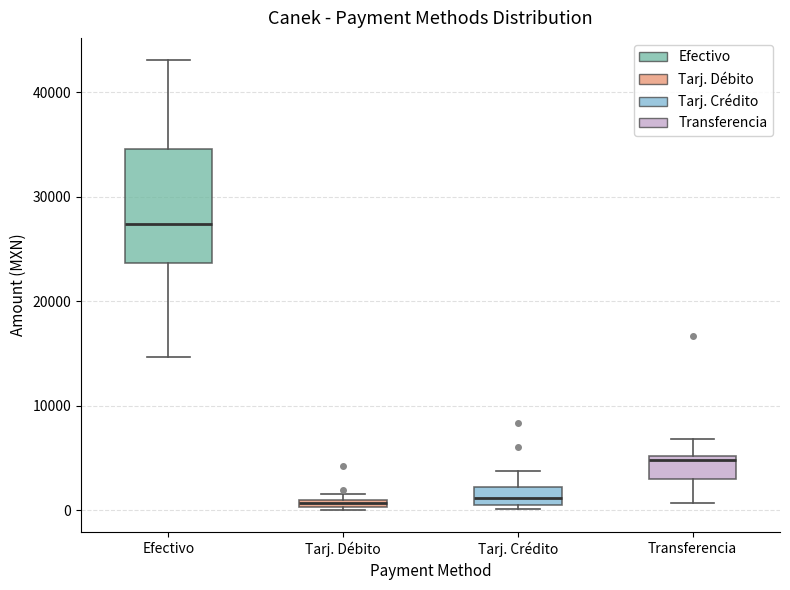

Where does the upper whisker of the box for Tarj. Crédito end on the y-axis? The values are not printed on the chart, so give them approximately, as read against the axis.

4000